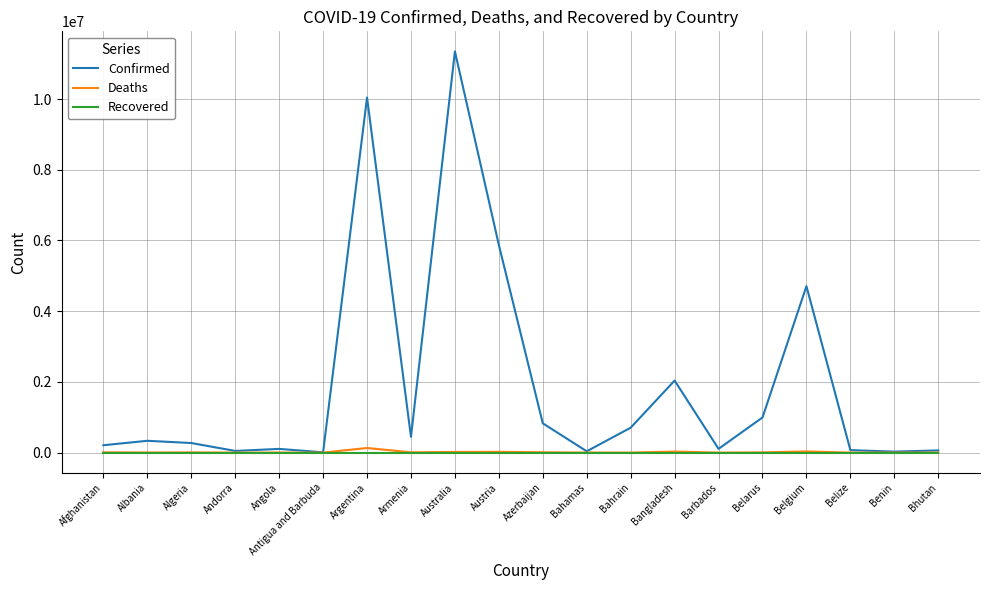

What is the highest value of the Confirmed series?

11347698